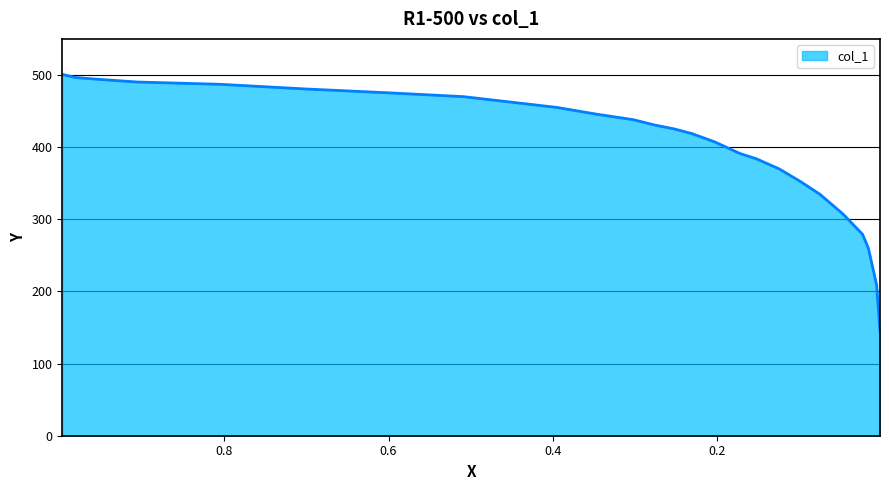

What is the difference between the maximum and minimum values?

356.0